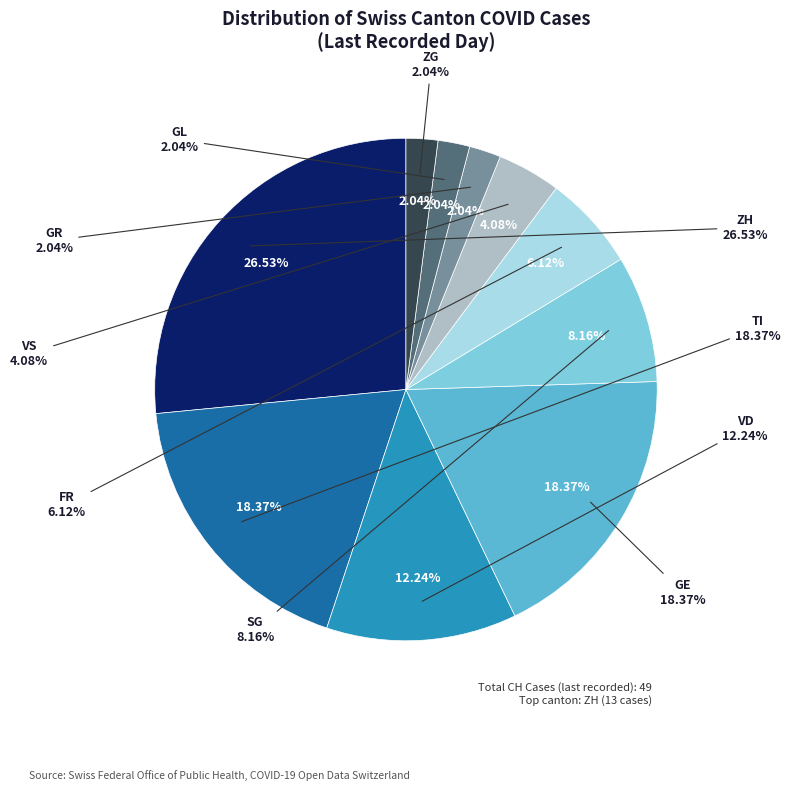

Count the number of slices in the pie.

10